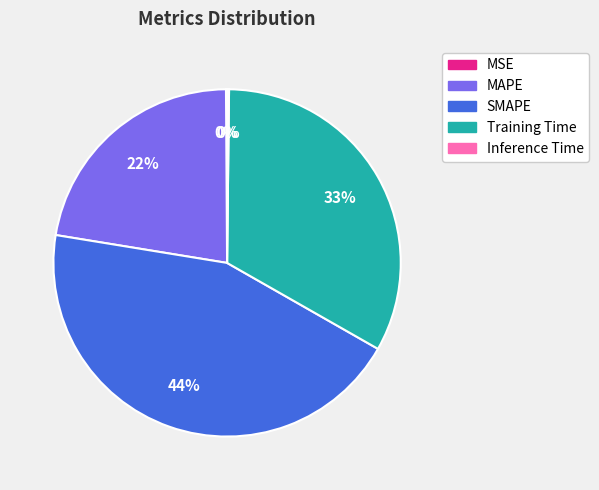

Is it true that Training Time is 33% of the pie?

True